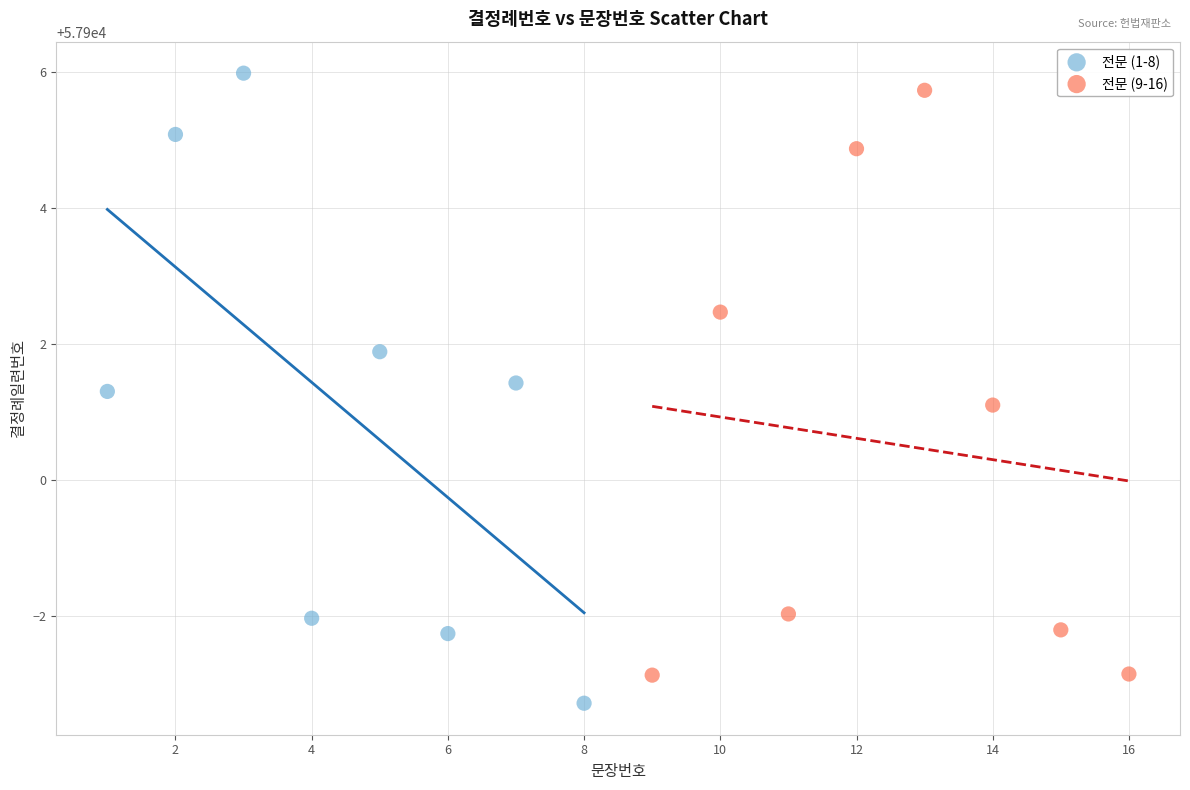

What are all the series names shown in the legend?

전문 (1-8), 전문 (9-16)